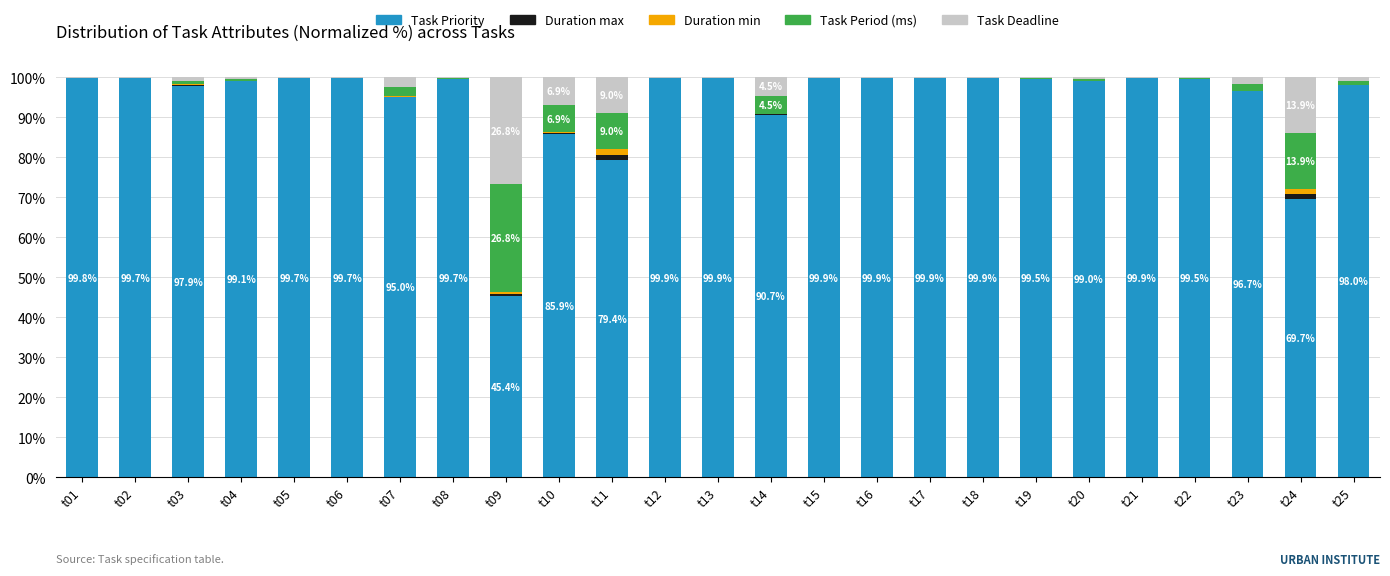

True or false: Task Priority has a value of 79.4 at t11.

True